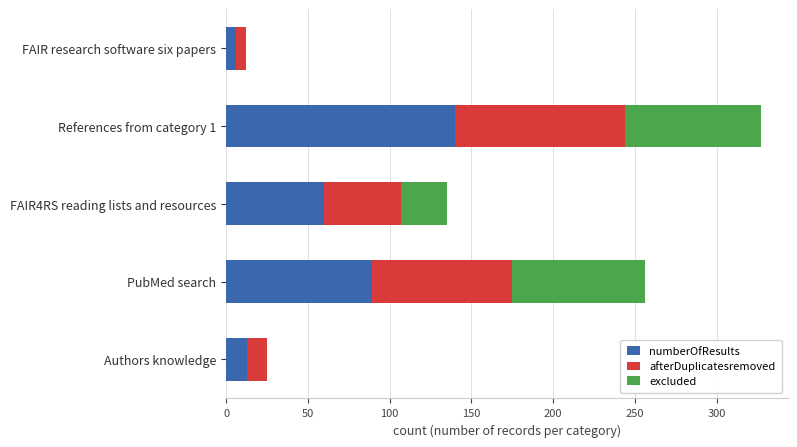

What is the maximum value for numberOfResults?

140